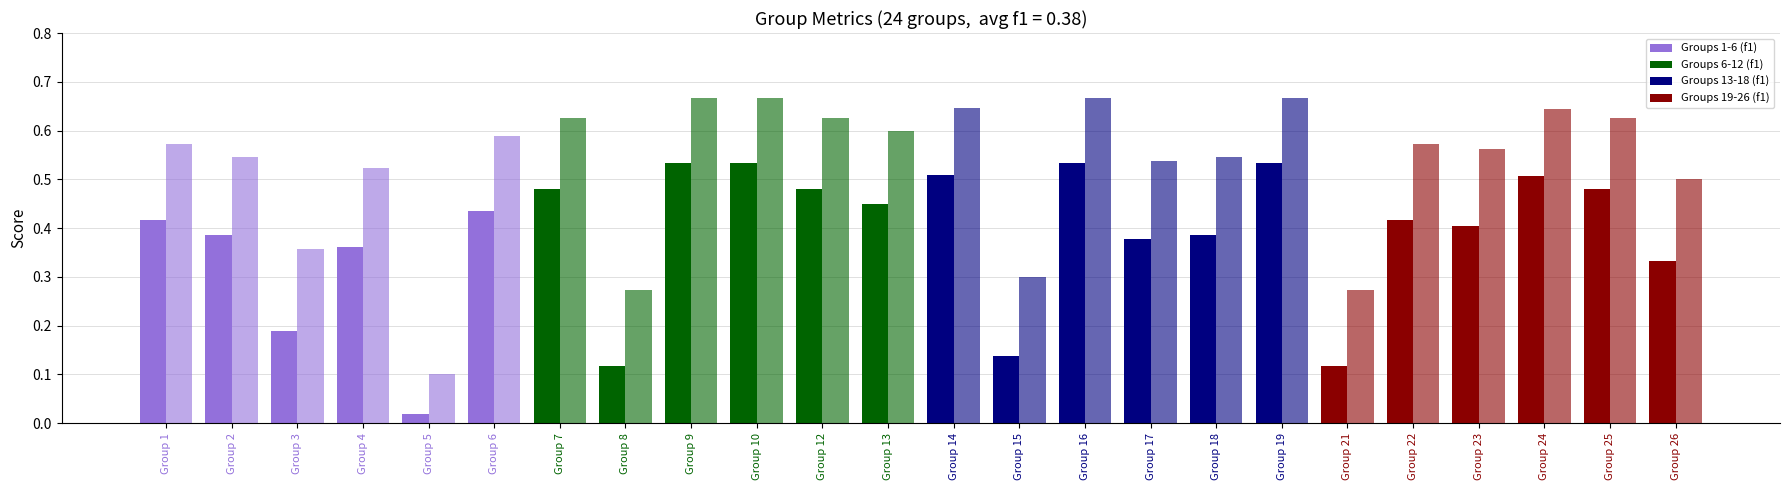

Rank the categories by accuracy value from highest to lowest.

9, 10, 16, 19, 14, 24, 7, 12, 25, 13, 6, 1, 22, 23, 2, 18, 17, 4, 26, 3, 15, 8, 21, 5